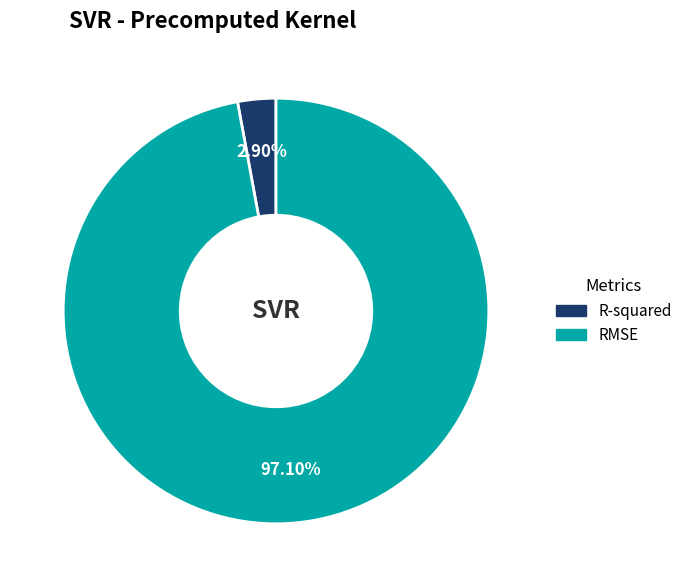

The RMSE slice represents 97% of the pie. True or false?

True